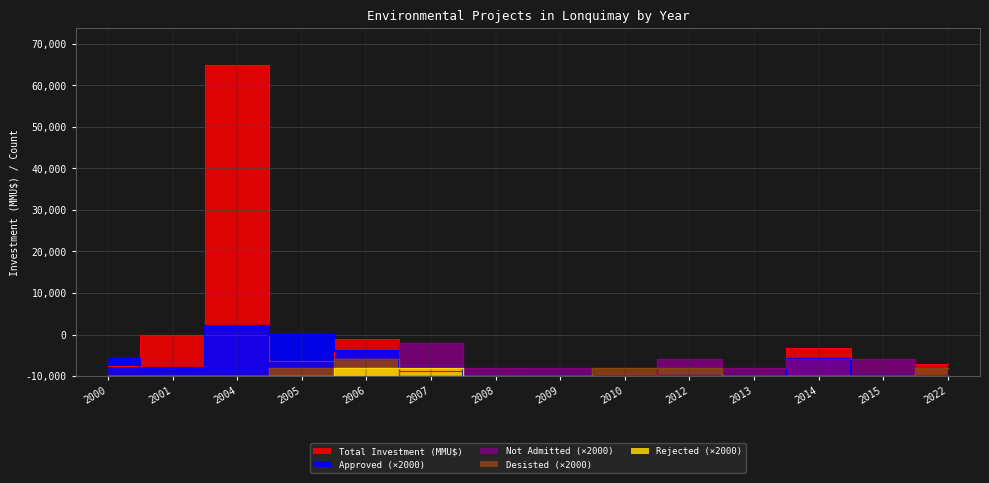

Which series has the largest range (max minus min)?

Total Investment (MMU$)